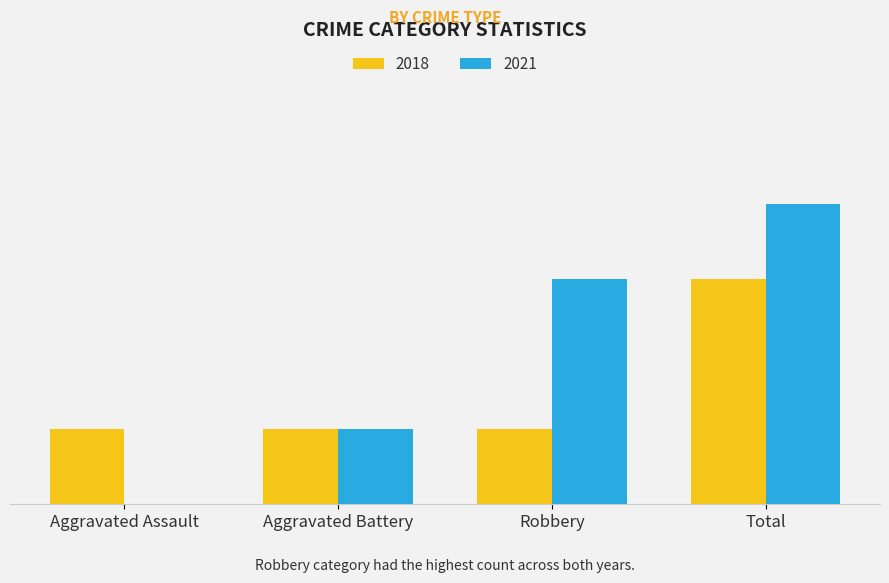

True or false: 2018 has a value of 2 at Robbery.

False